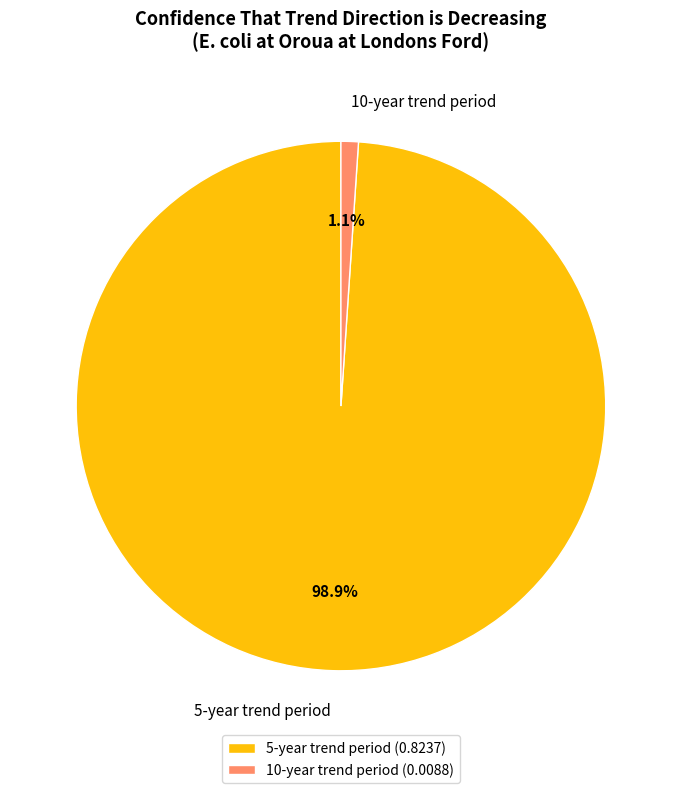

Do 10-year trend period and 5-year trend period together represent more than half of the pie?

Yes